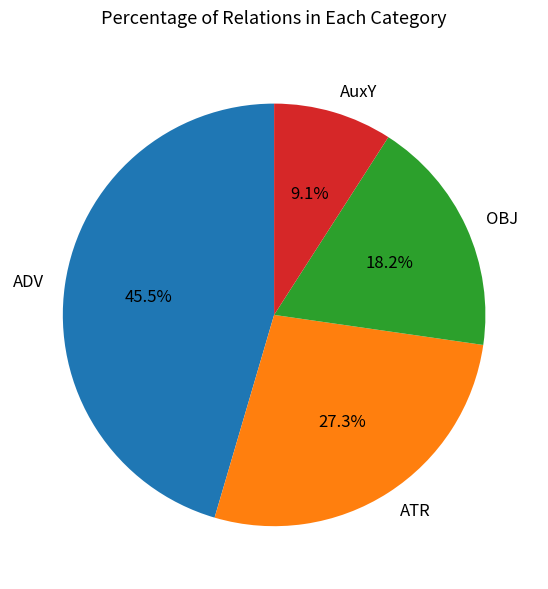

To the nearest percent, what is the average slice percentage?

25%